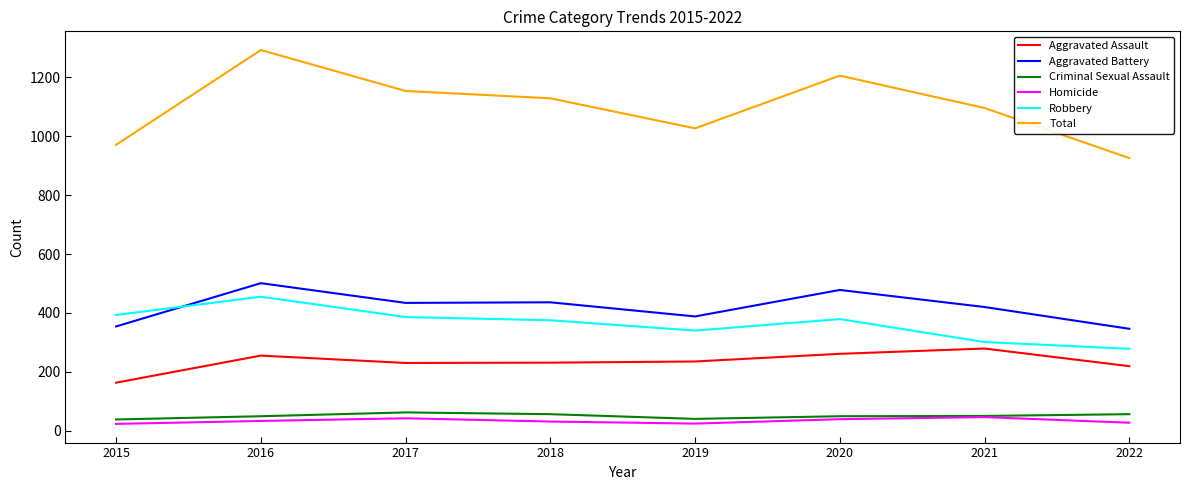

True or false: Aggravated Assault and Criminal Sexual Assault cross at least once.

False